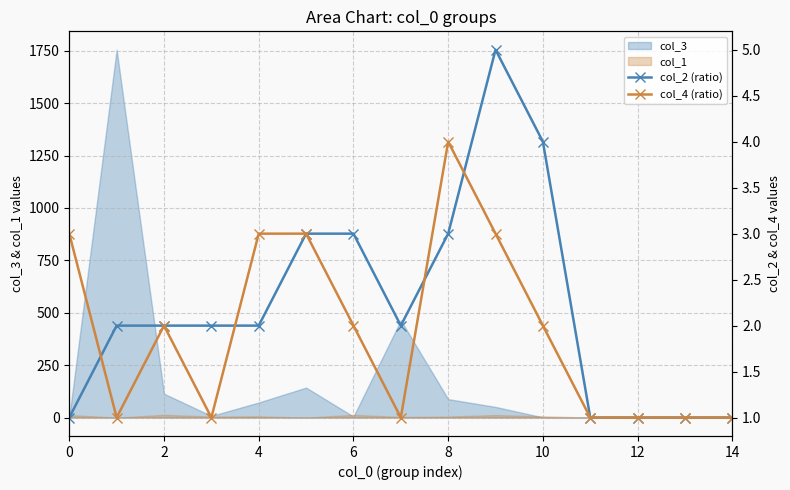

Read the col_4 (ratio) value at 14.

1